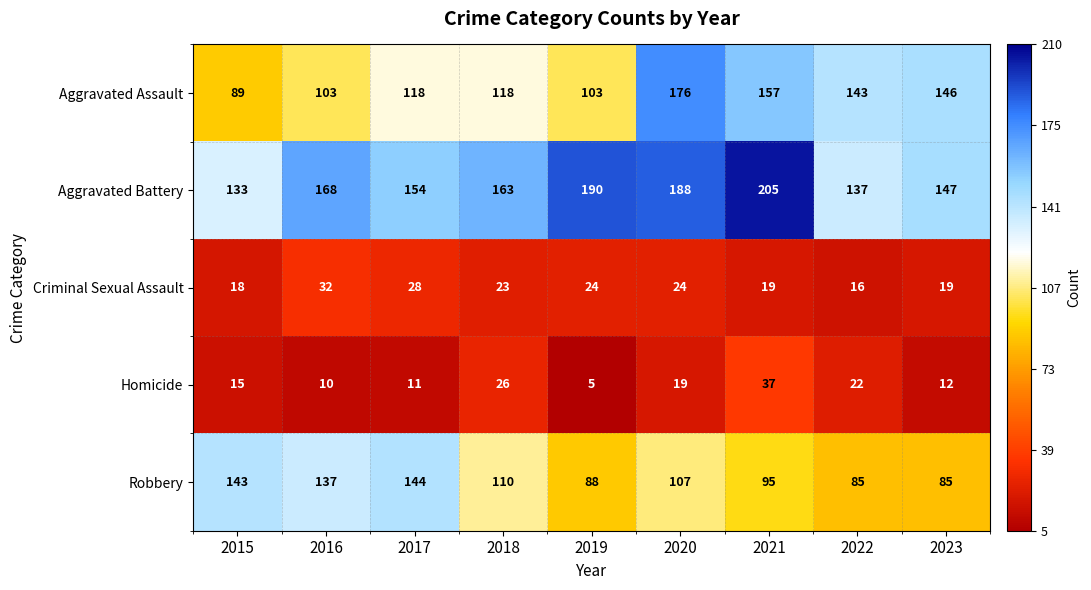

At which label is Aggravated Battery closest to 169?

2016